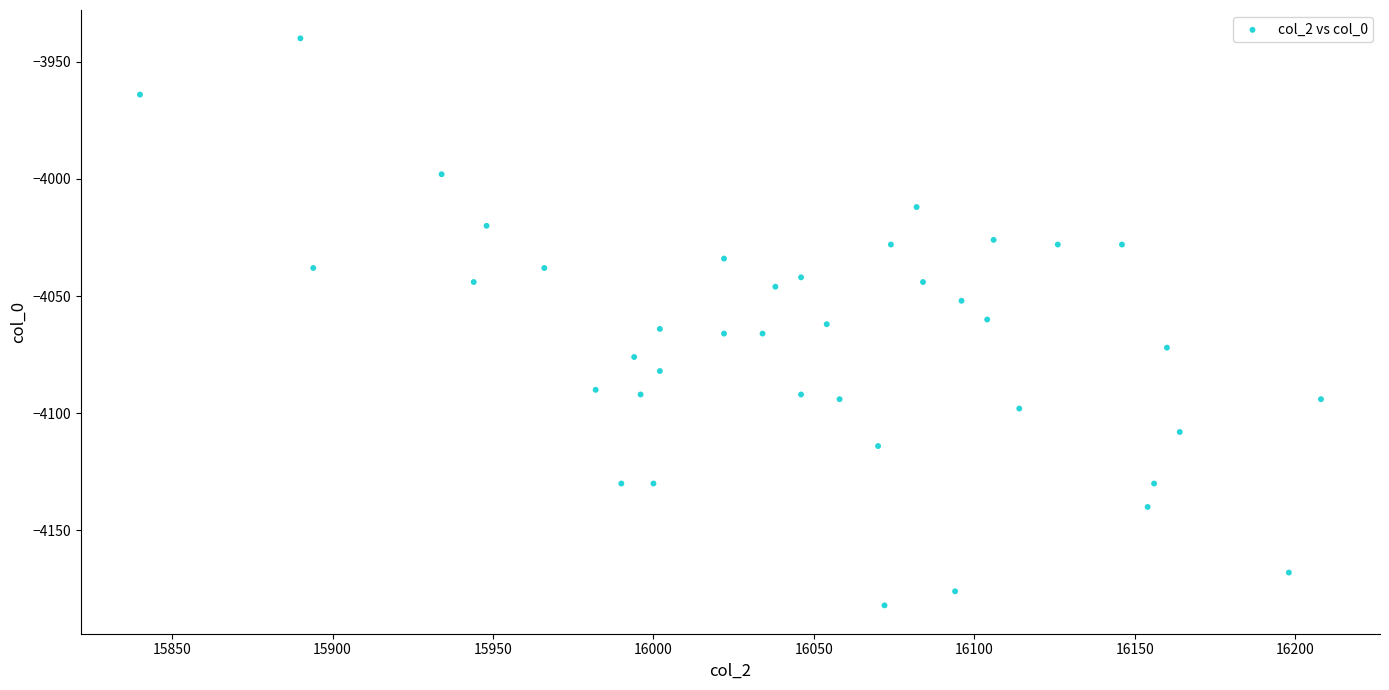

What is the range of Y values (max minus min)?

242